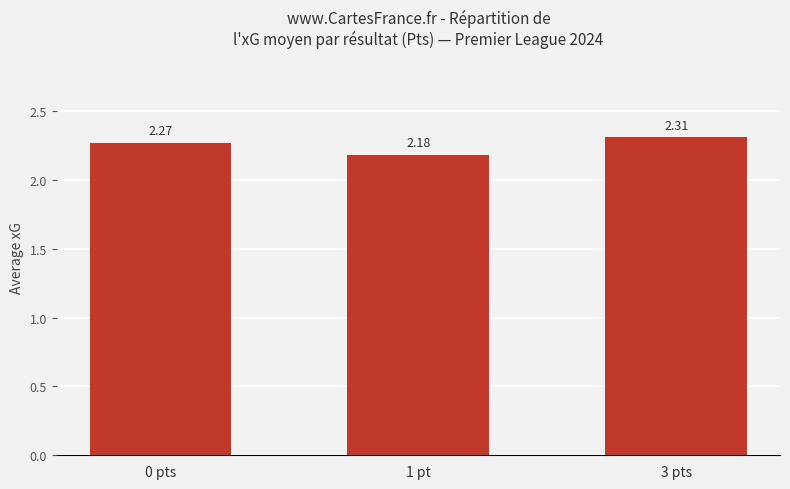

True or false: the data shows 1.5 at 3 pts.

False